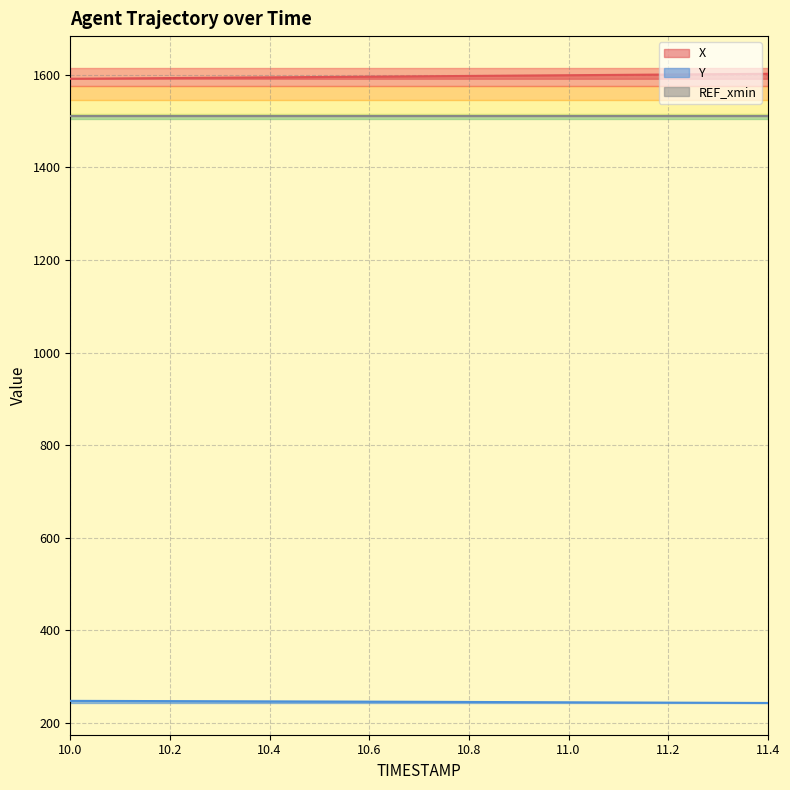

At how many categories does at least one series exceed 1219?

15